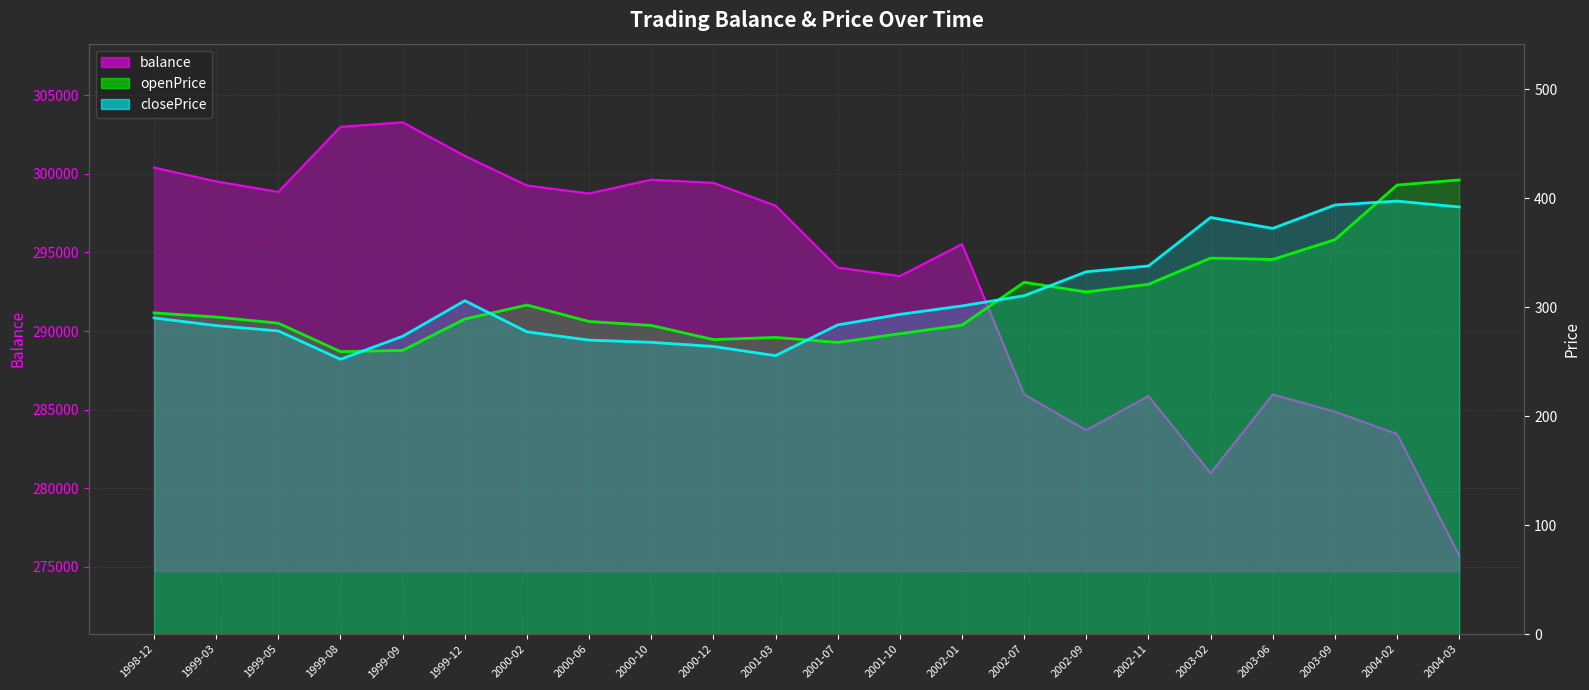

Between 2000-06 and 1999-08, which is larger?

1999-08